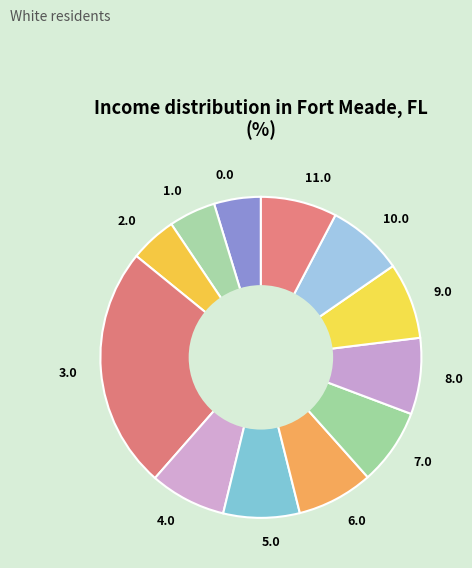

Combined, do 1.0 and 9.0 account for over 50%?

No